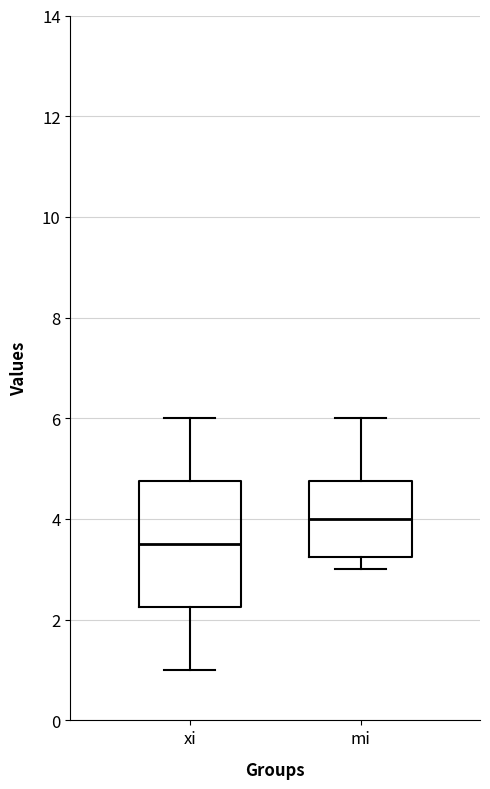

Reading left to right, read every box against the y-axis: the position of its median line, the range the box covers, and the ends of its whiskers. The values are not printed on the chart, so give them approximately, as read against the axis.

xi: median 3.6, box 2.2 to 4.8, whiskers 1.0 to 6.0
mi: median 4.0, box 3.2 to 4.8, whiskers 3.0 to 6.0